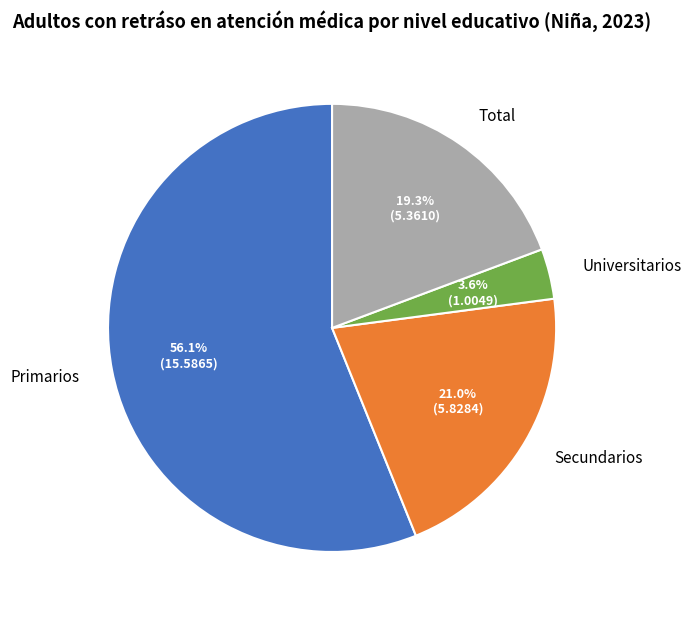

Which category has the biggest portion of the pie?

Primarios